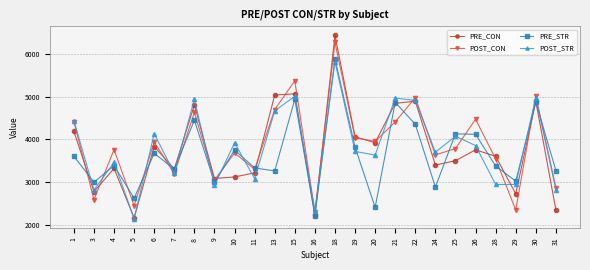

True or false: POST_STR and PRE_STR intersect in this chart.

True